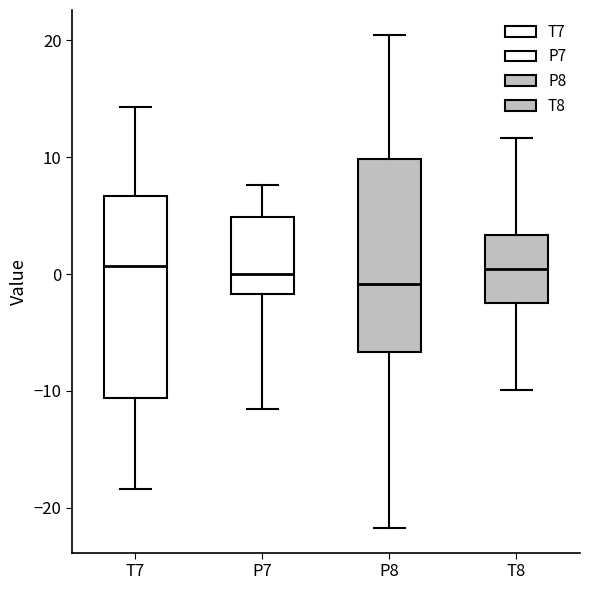

Reading left to right, read every box against the y-axis: the position of its median line, the range the box covers, and the ends of its whiskers. The values are not printed on the chart, so give them approximately, as read against the axis.

T7: median 1, box -11 to 7, whiskers -18 to 14
P7: median 0, box -2 to 5, whiskers -12 to 8
P8: median -1, box -7 to 10, whiskers -22 to 20
T8: median 0, box -2 to 3, whiskers -10 to 12